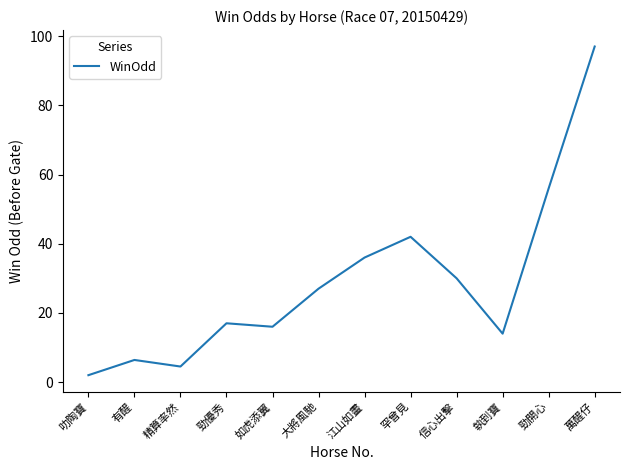

The value at 大將風馳 is 27.0. True or false?

True